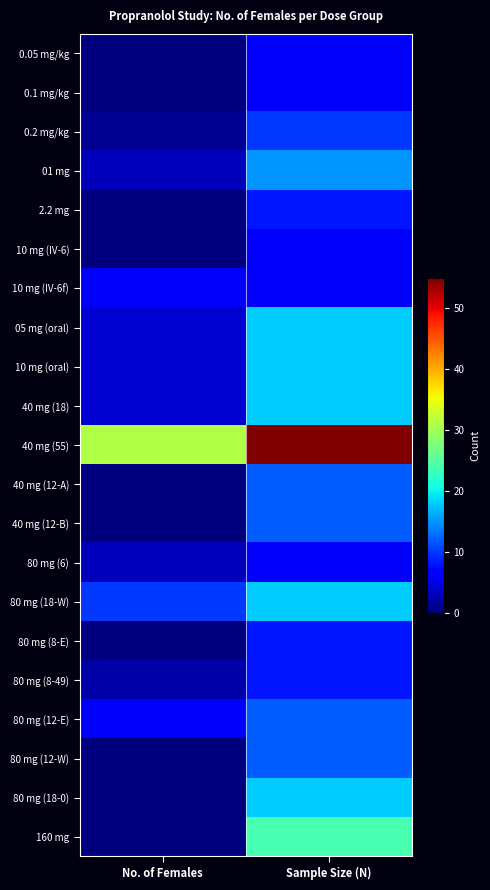

Rank the series at No. of Females from lowest to highest value.

0.05 mg/kg, 0.1 mg/kg, 2.2 mg, 10 mg (IV-6), 40 mg (12-A), 40 mg (12-B), 80 mg (8-E), 80 mg (12-W), 80 mg (18-0), 160 mg, 0.2 mg/kg, 80 mg (8-49), 01 mg, 80 mg (6), 05 mg (oral), 10 mg (oral), 40 mg (18), 10 mg (IV-6f), 80 mg (12-E), 80 mg (18-W), 40 mg (55)